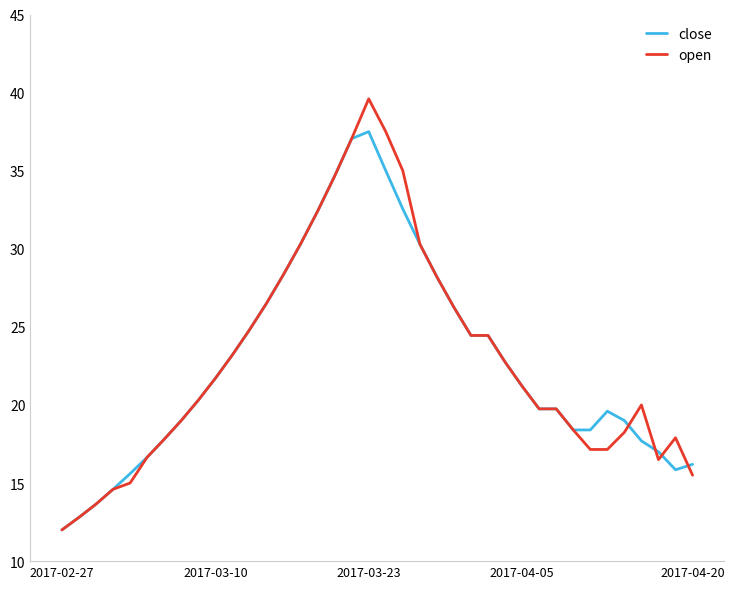

What is the minimum value for close?

12.0